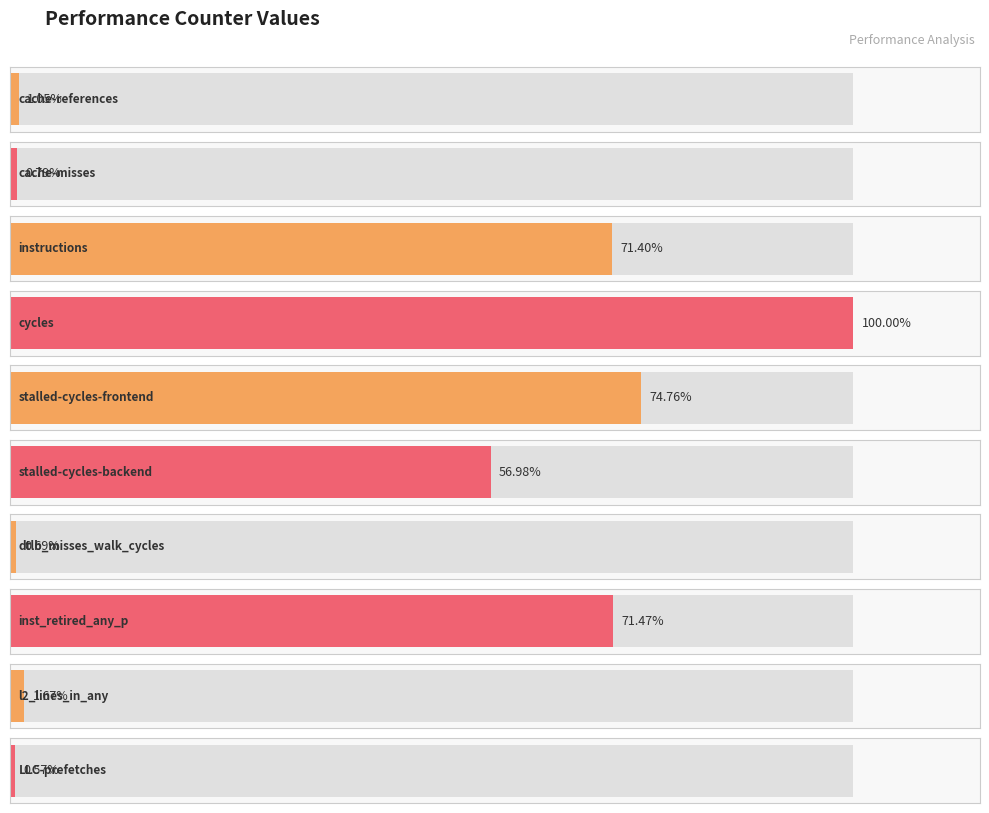

Reading right to left, extract all data points from this chart.

LLC-prefetches=332494643	l2_lines_in_any=967519717	inst_retired_any_p=41350913571	dtlb_misses_walk_cycles=399533168	stalled-cycles-backend=32964568952	stalled-cycles-frontend=43252294704	cycles=57855887185	instructions=41311451806	cache-misses=456743043	cache-references=608101865